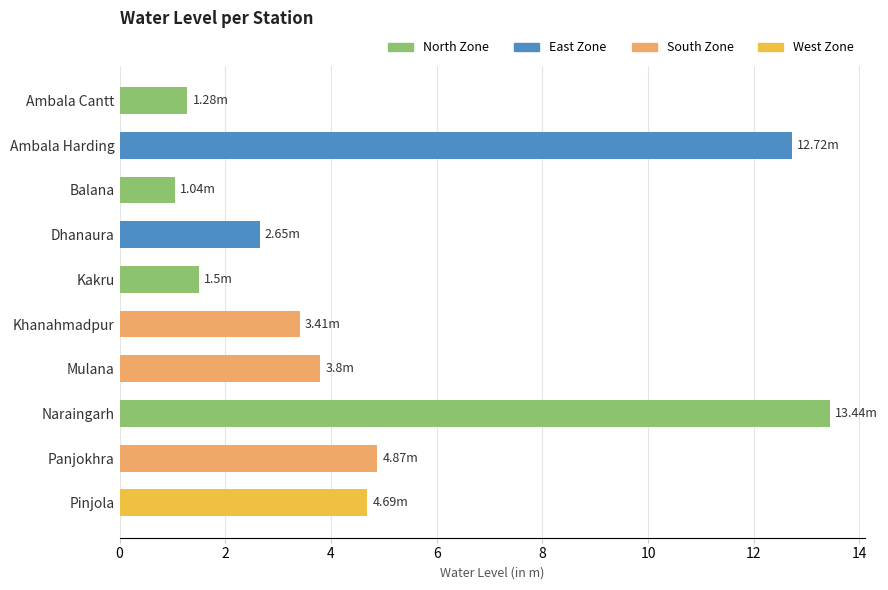

Are the bars horizontal?

Yes